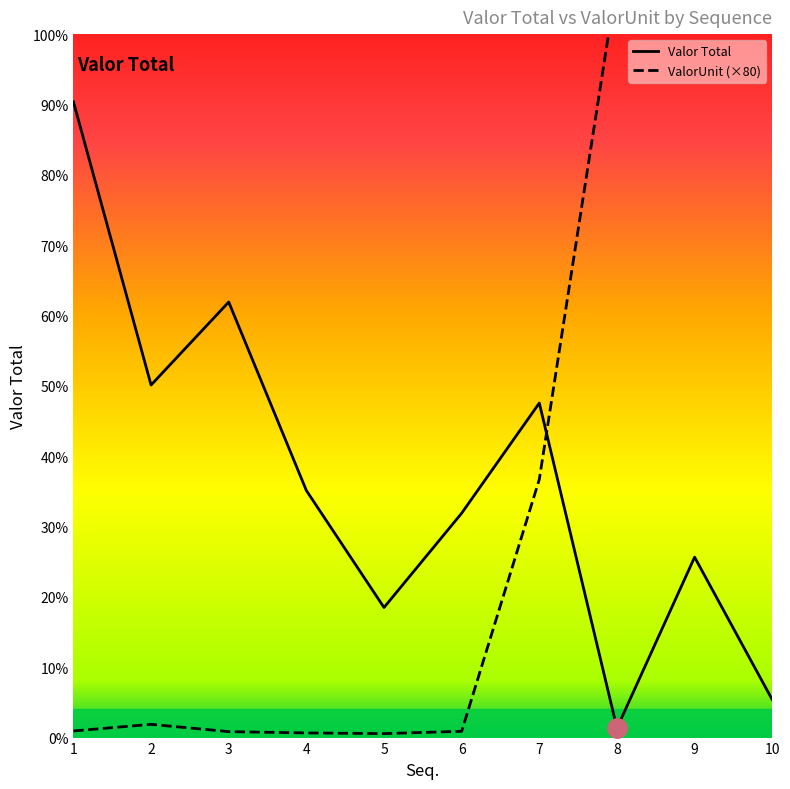

Reading right to left, extract all data points from this chart.

Valor Total: 10=457.6	9=2180.0	8=114.4	7=4042.2	6=2711.2	5=1571.7	4=2985.2	3=5262.7	2=4259.9	1=7682.2
ValorUnit: 10=18304.0	9=8720.0	8=9152.0	7=3120.0	6=76.0	5=48.0	4=56.0	3=72.0	2=160.0	1=80.0